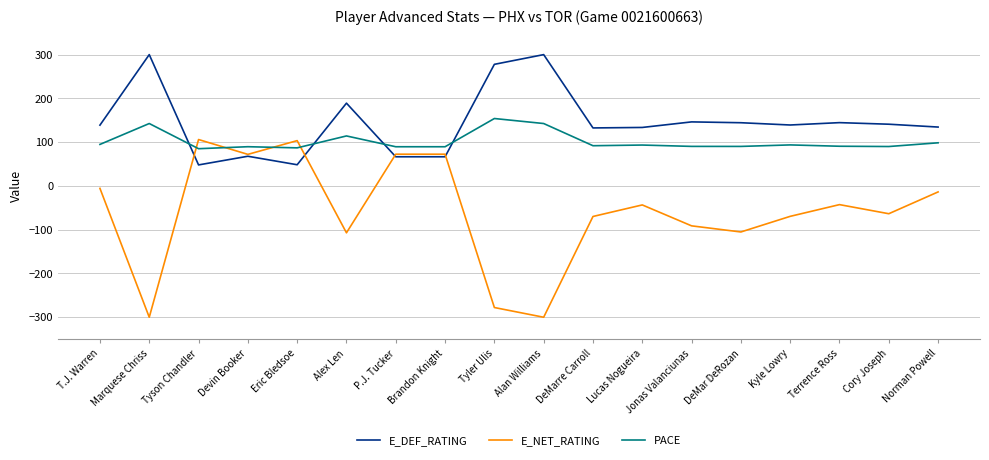

At which label does E_DEF_RATING first exceed 139?

Marquese Chriss